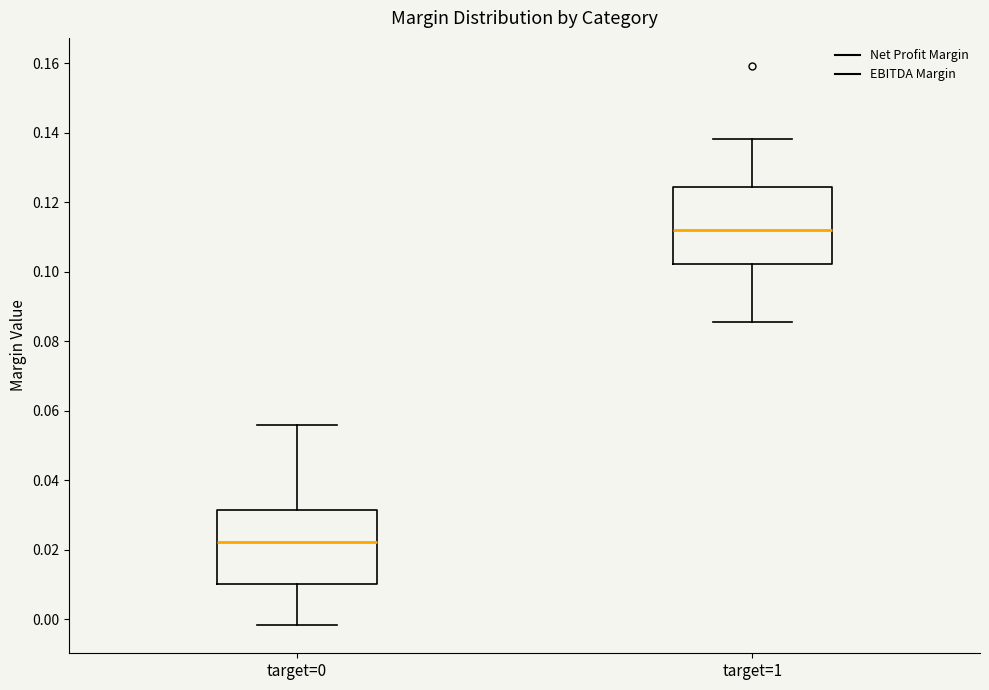

Where does the median line of the box for target=1 sit on the y-axis? The values are not printed on the chart, so give them approximately, as read against the axis.

0.112